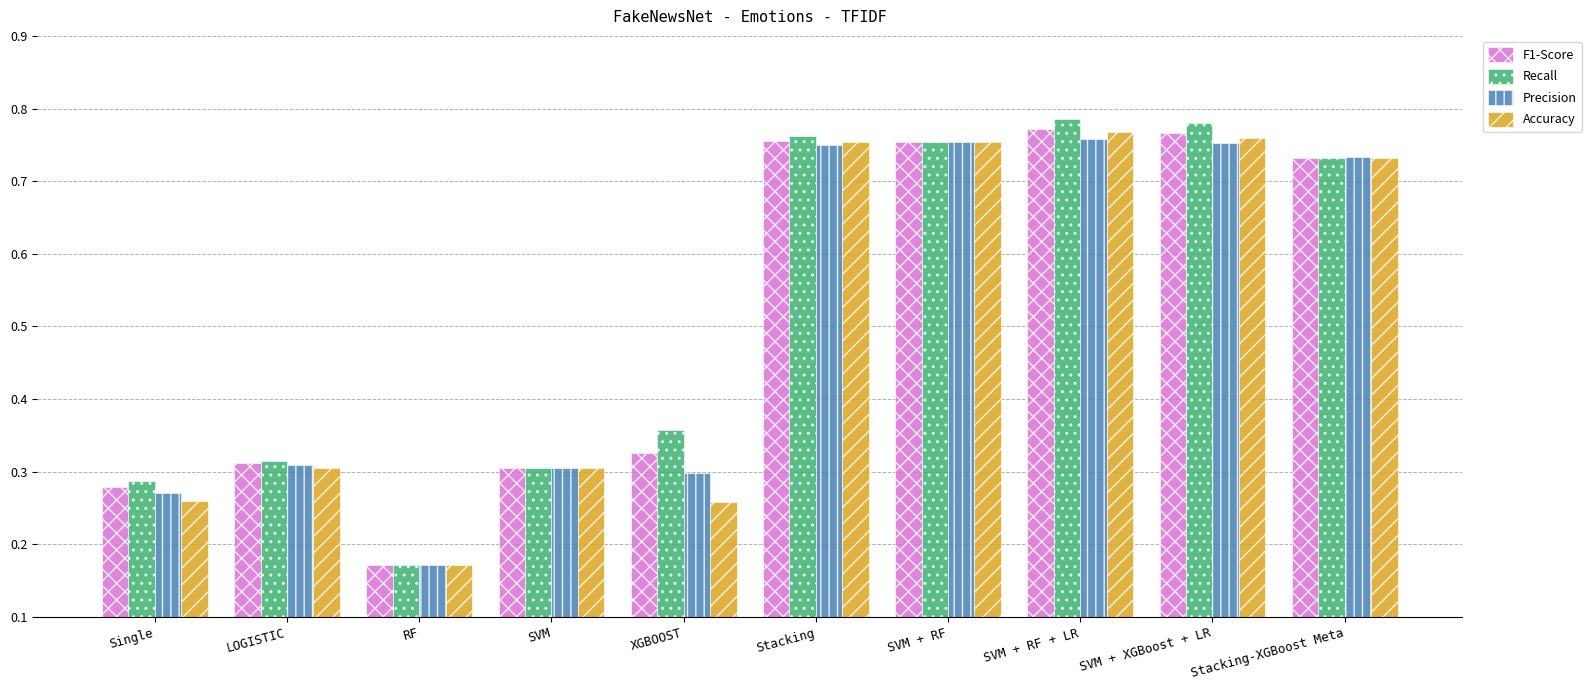

What is the average value of the F1-Score series?

0.5